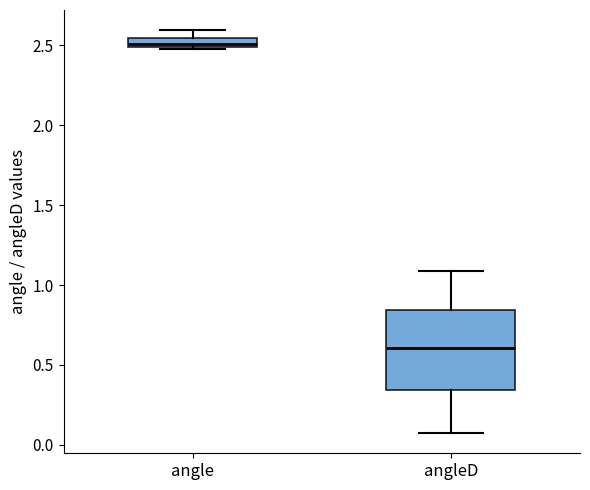

Which box's median line is the highest?

angle